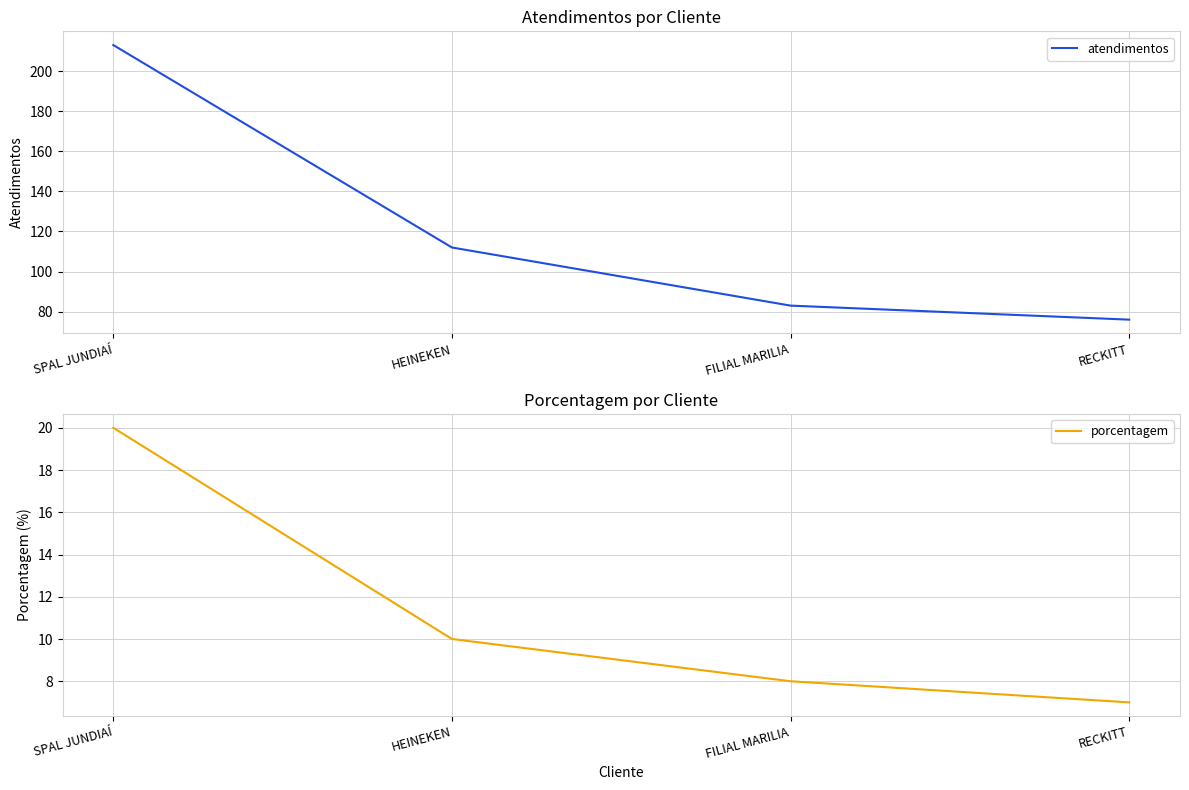

True or false: porcentagem and atendimentos cross at least once.

False